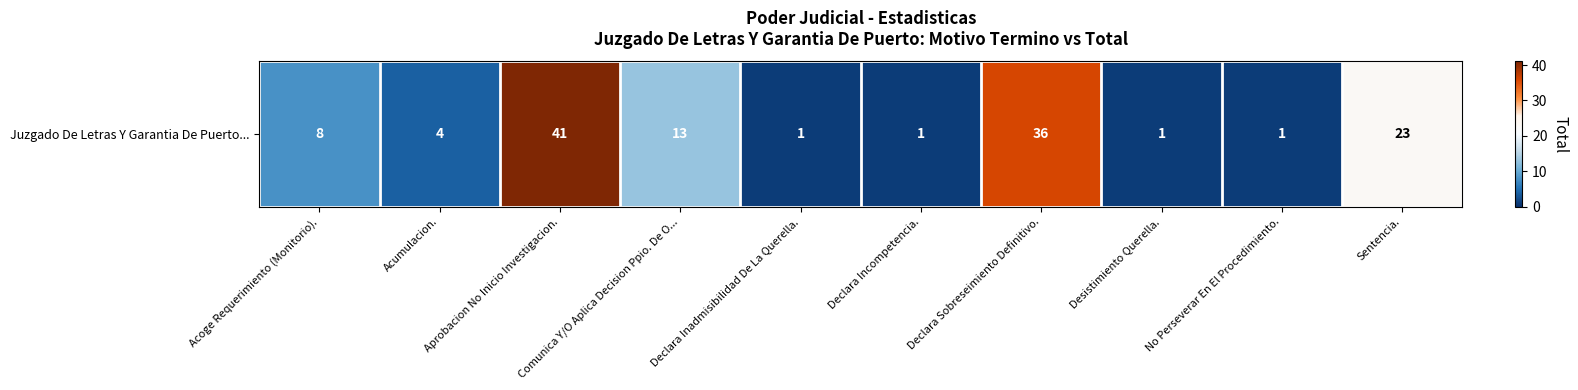

How many data points are above 8?

4